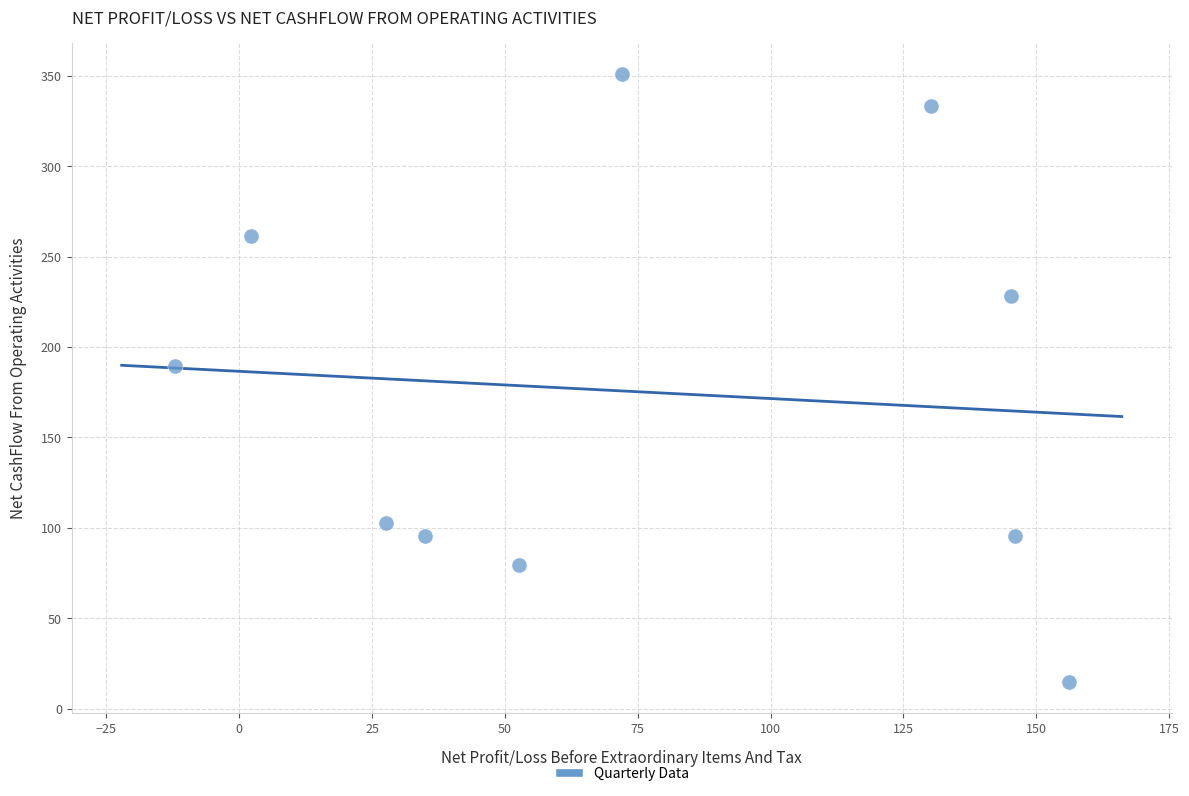

What Y value in the scatter plot is closest to 182?

189.7